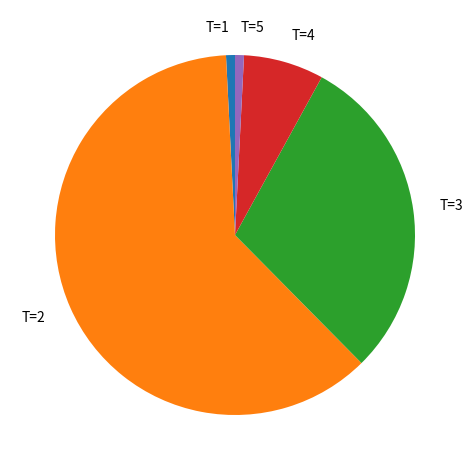

Between T=3 and T=2, which is larger?

T=2